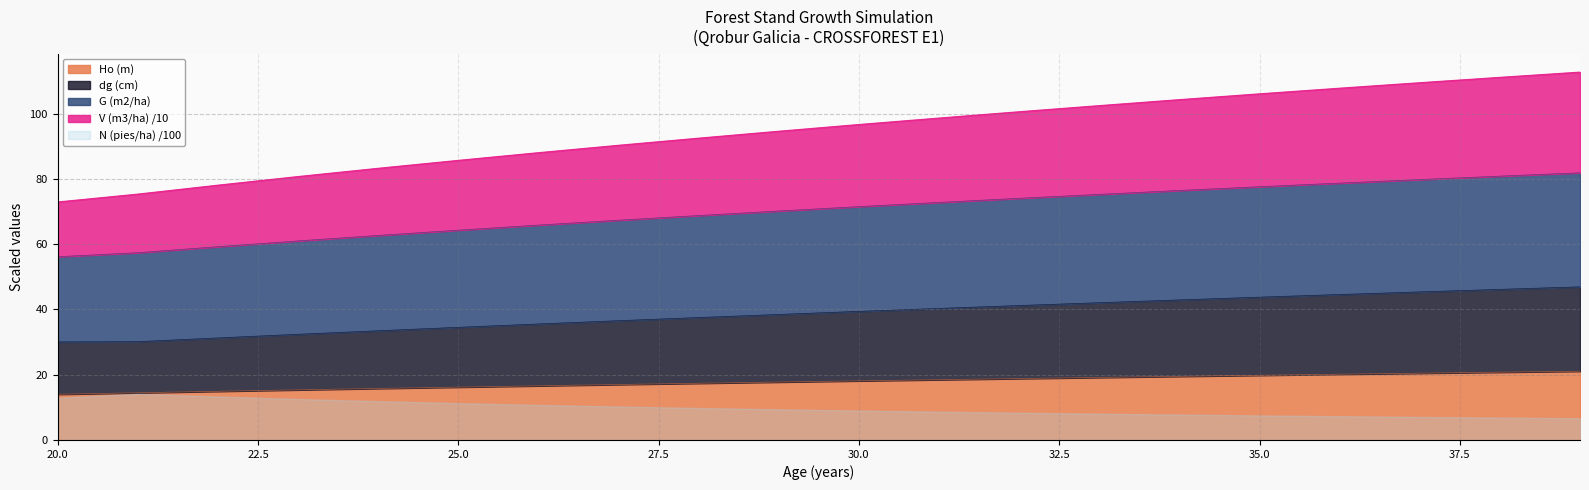

Is it true that V (m3/ha) equals 94.6 at 29?

True